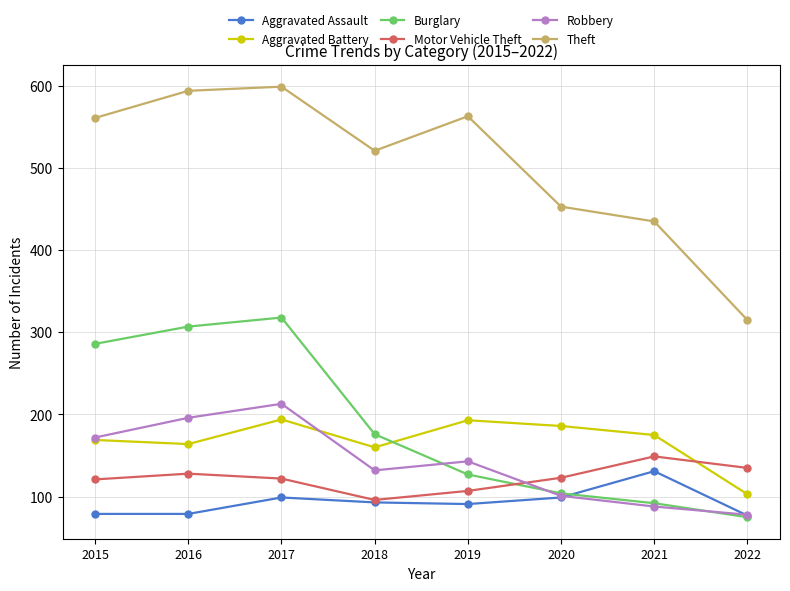

Where does the Aggravated Assault series first go above 93?

2017